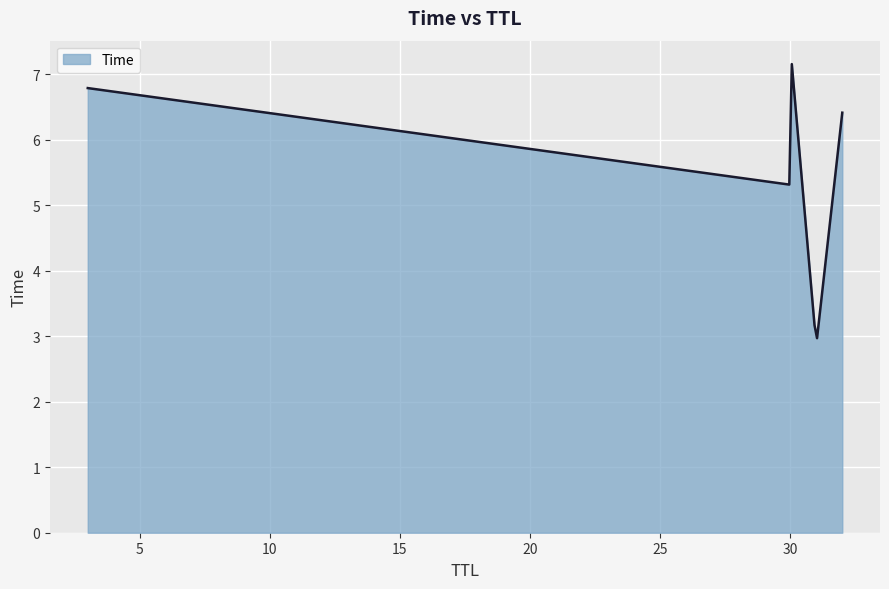

What is the difference between the maximum and minimum values?

4.2